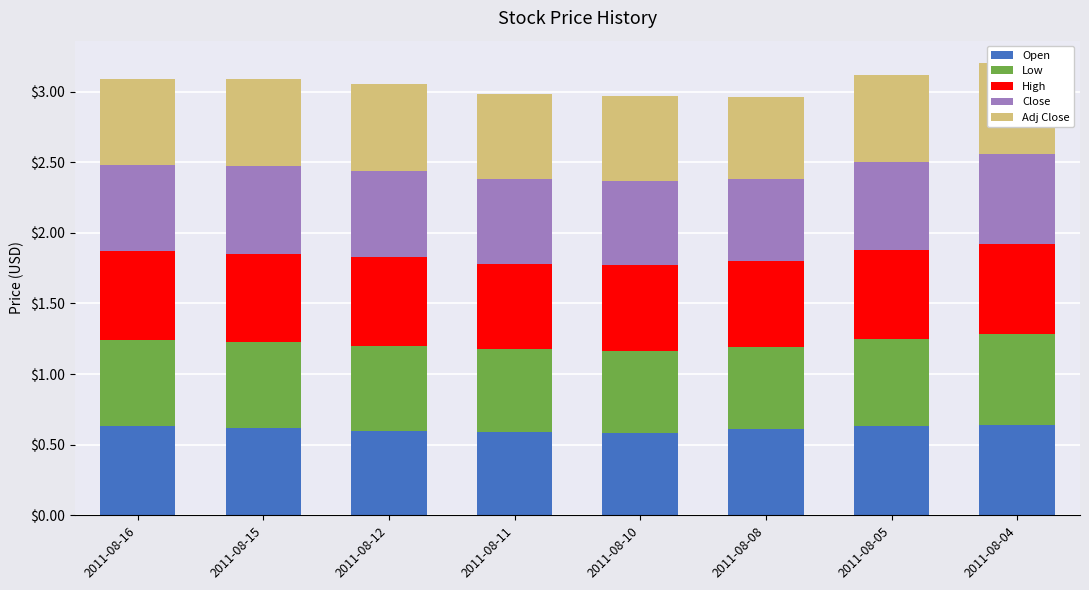

True or false: Close has a value of 0.6 at 2011-08-04.

True